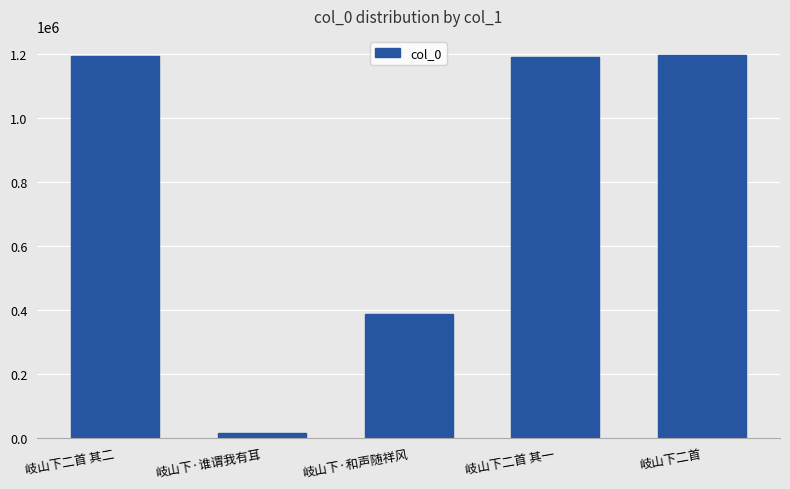

What is the difference between the maximum and minimum values?

1181363